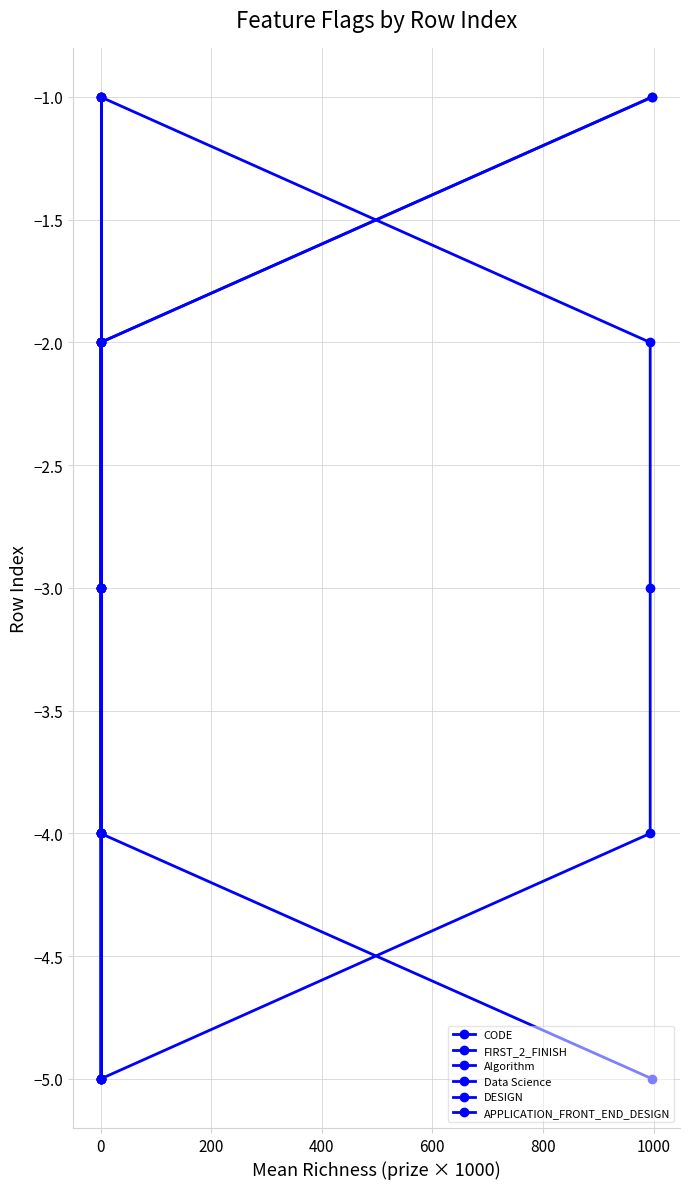

True or false: DESIGN has more than 1 interior local peaks.

False